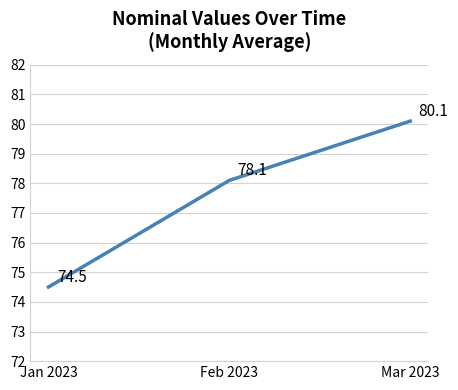

Count the number of categories in the chart.

3